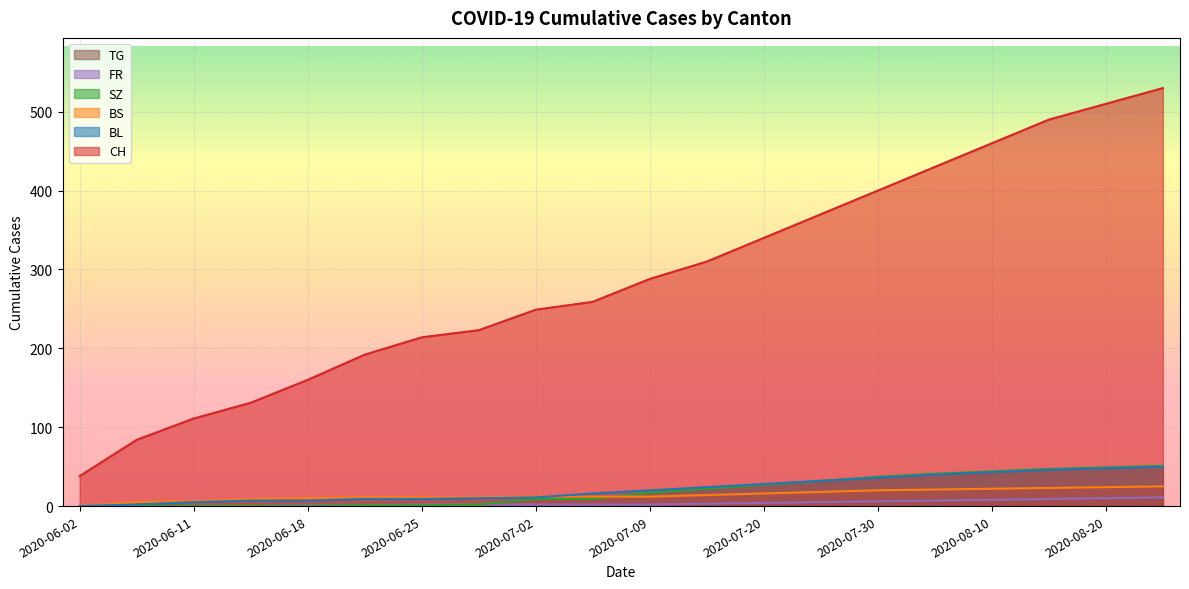

The value of BL at 2020-07-25 is 32. True or false?

True